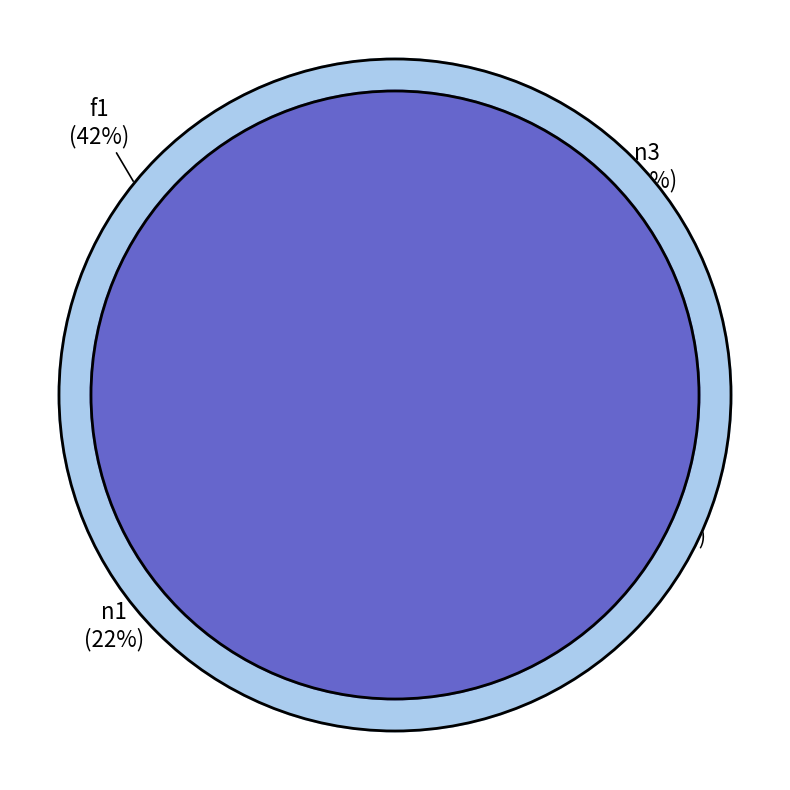

What is the total percentage of n2 and n1?

42.0%